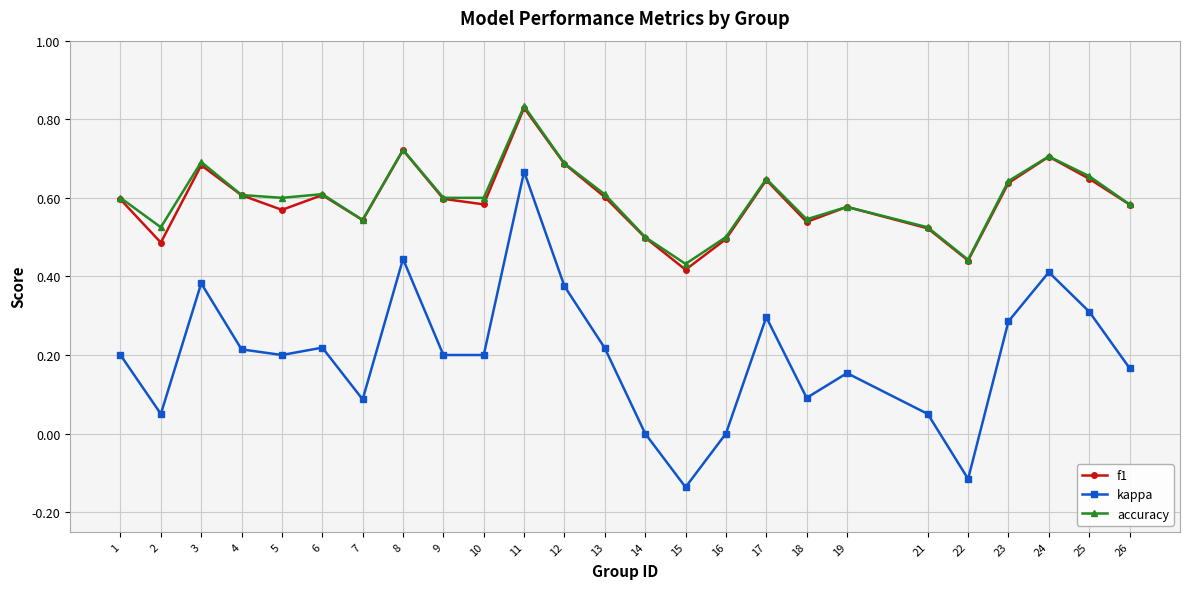

True or false: f1 and kappa cross at least once.

False